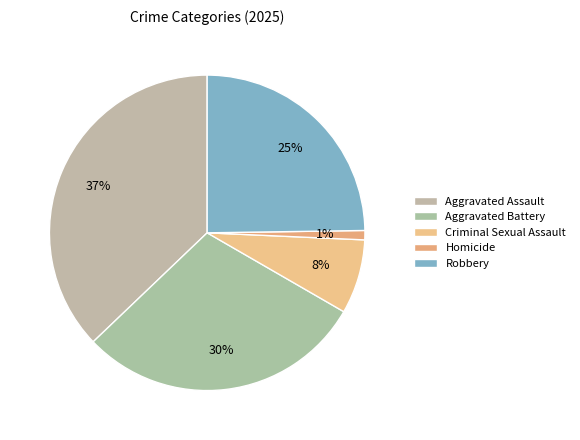

Does Criminal Sexual Assault account for over 50% of the chart?

No